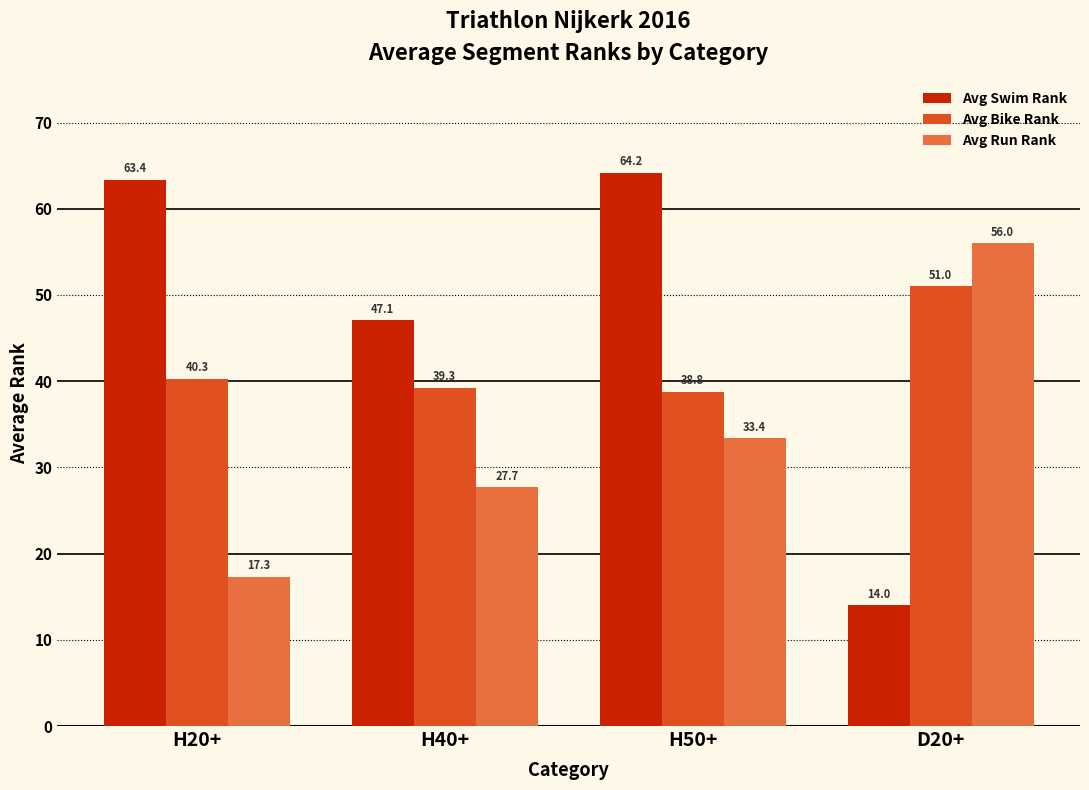

What is the average value of the Avg Run Rank series?

33.6